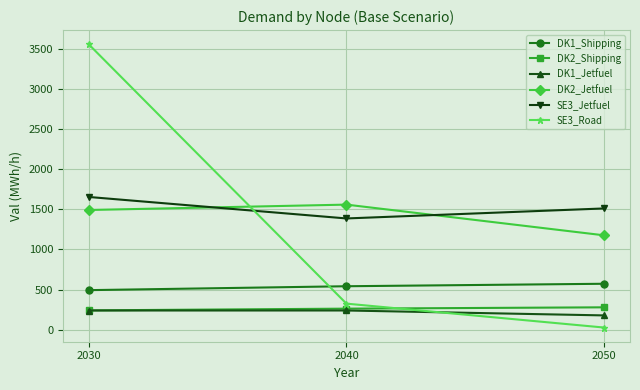

At which category does the chart reach its minimum across all series?

2050